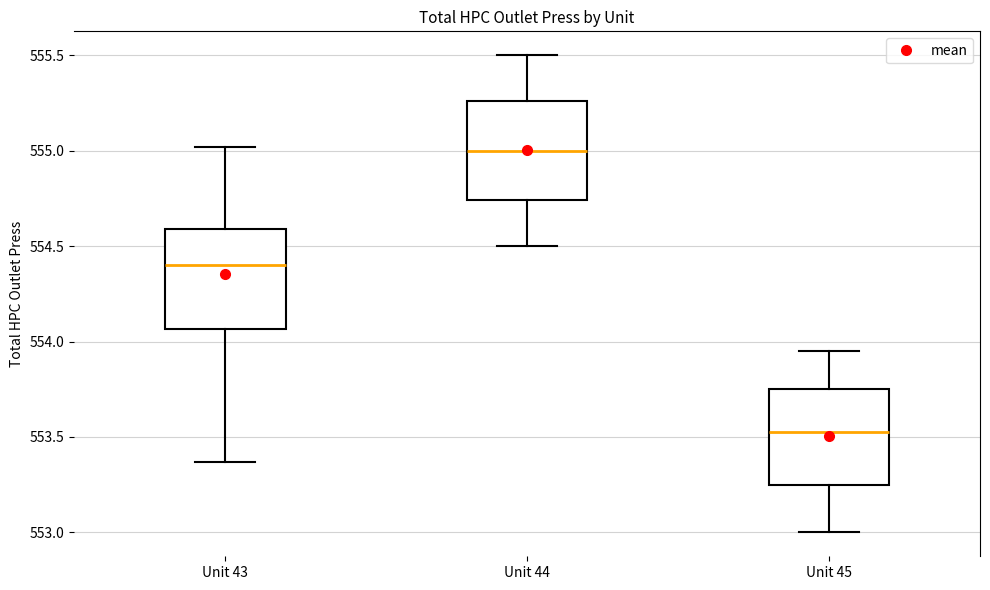

Where does the median line of the box for Unit 45 sit on the y-axis? The values are not printed on the chart, so give them approximately, as read against the axis.

553.55